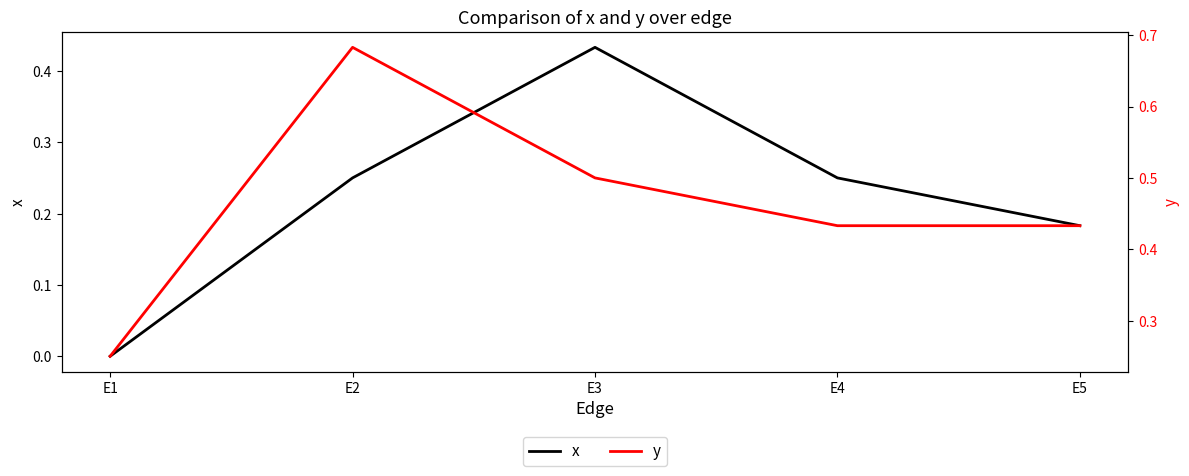

Reading left to right, list all the values displayed in this chart.

x: 0.0	0.2	0.4	0.2	0.2
y: 0.2	0.7	0.5	0.4	0.4